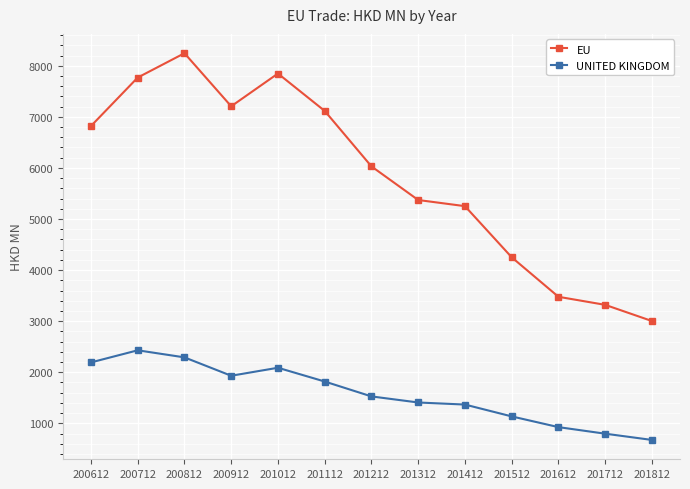

True or false: EU and UNITED KINGDOM intersect in this chart.

False